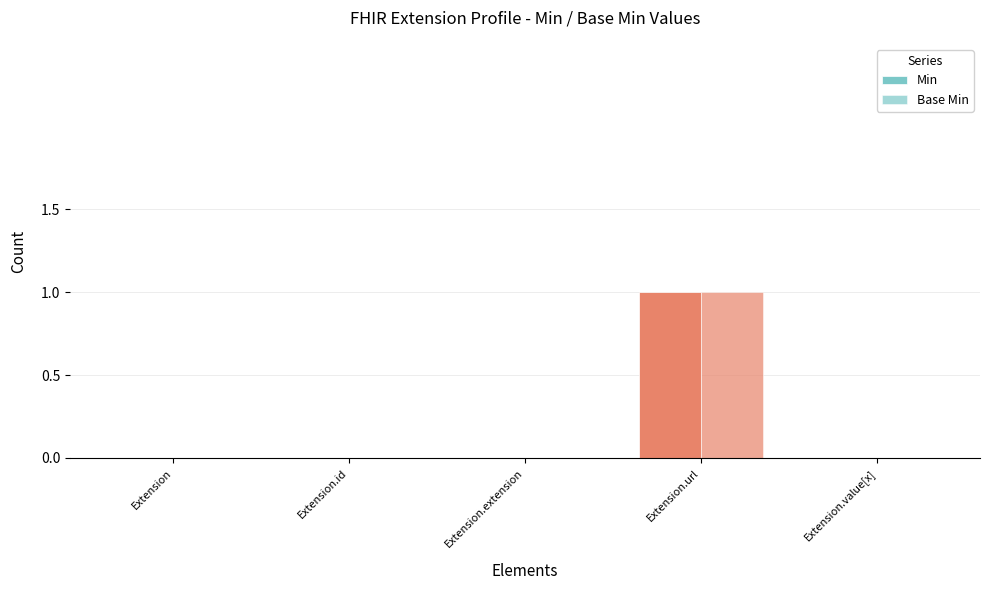

At which category is the sum across all series the highest?

Extension.url